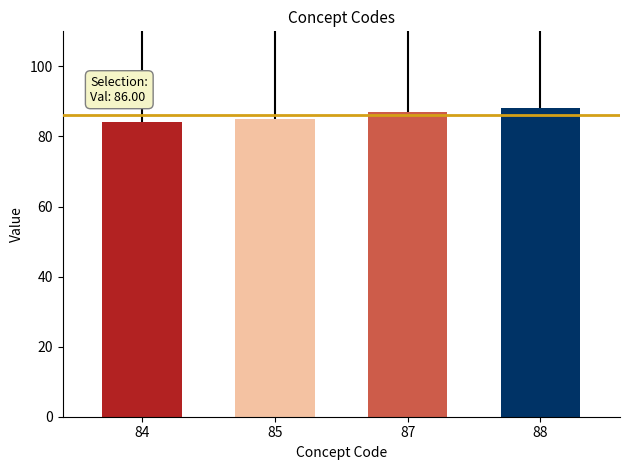

Is it true that the value at 84 is 126?

False